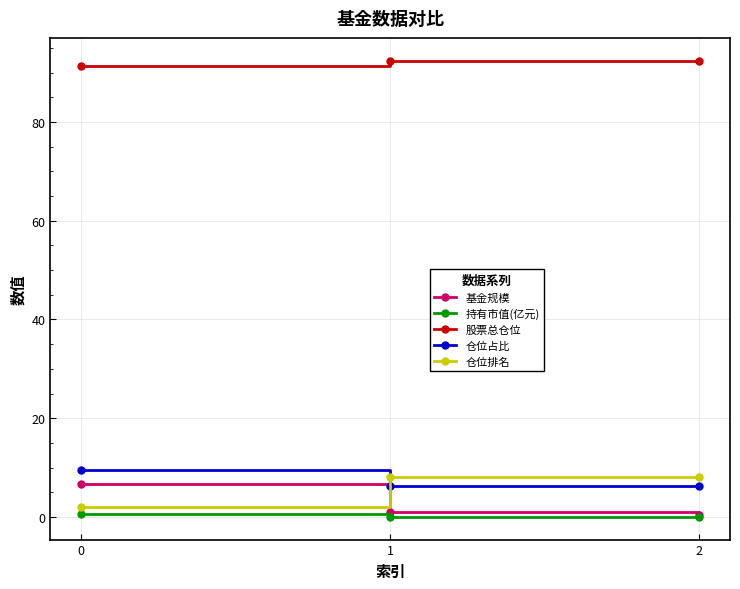

What are all the series names shown in the legend?

基金规模, 持有市值(亿元), 股票总仓位, 仓位占比, 仓位排名